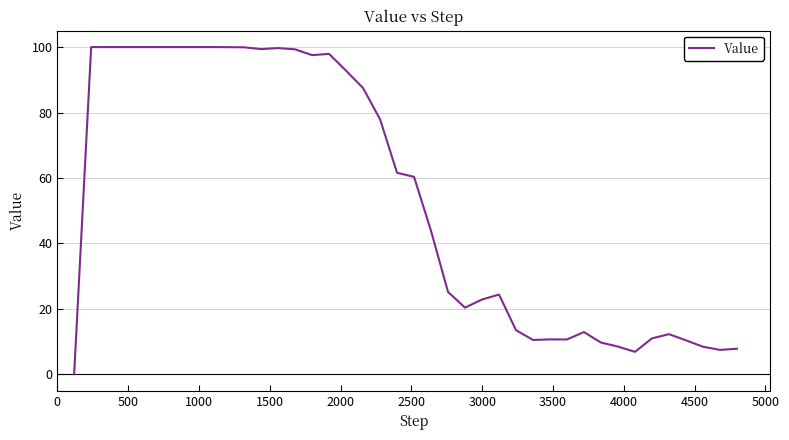

What is the difference between the maximum and minimum values?

99.9